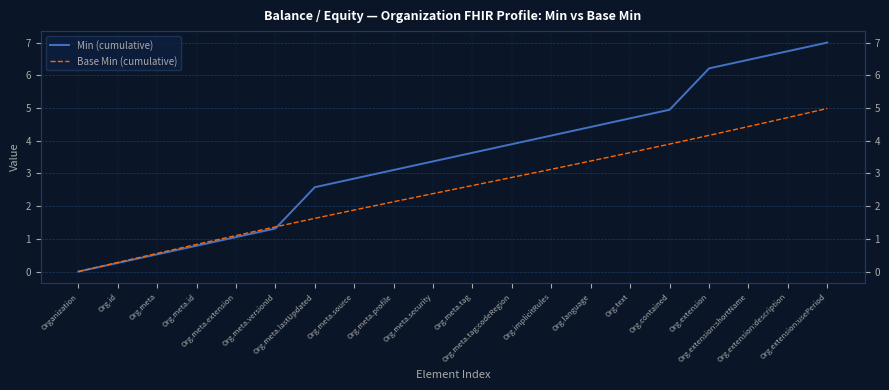

The Base Min (cumulative) series shows 2.5 at Org.meta.source. True or false?

False